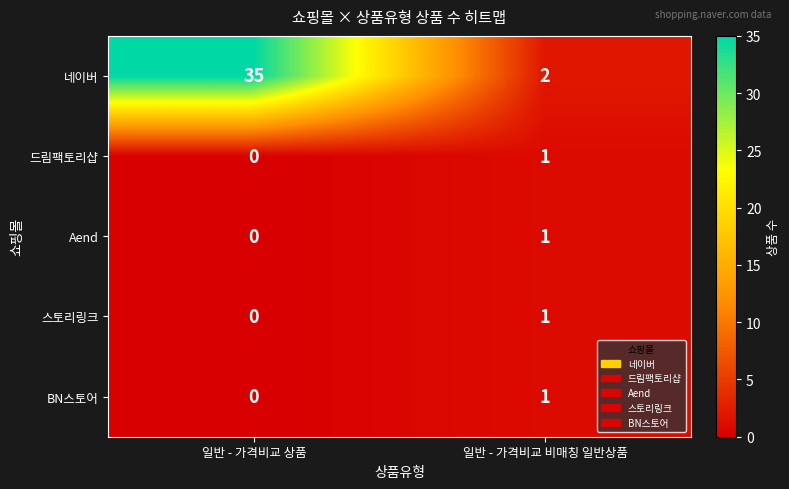

List the labels in order of Aend value, smallest first.

일반 - 가격비교 상품, 일반 - 가격비교 비매칭 일반상품